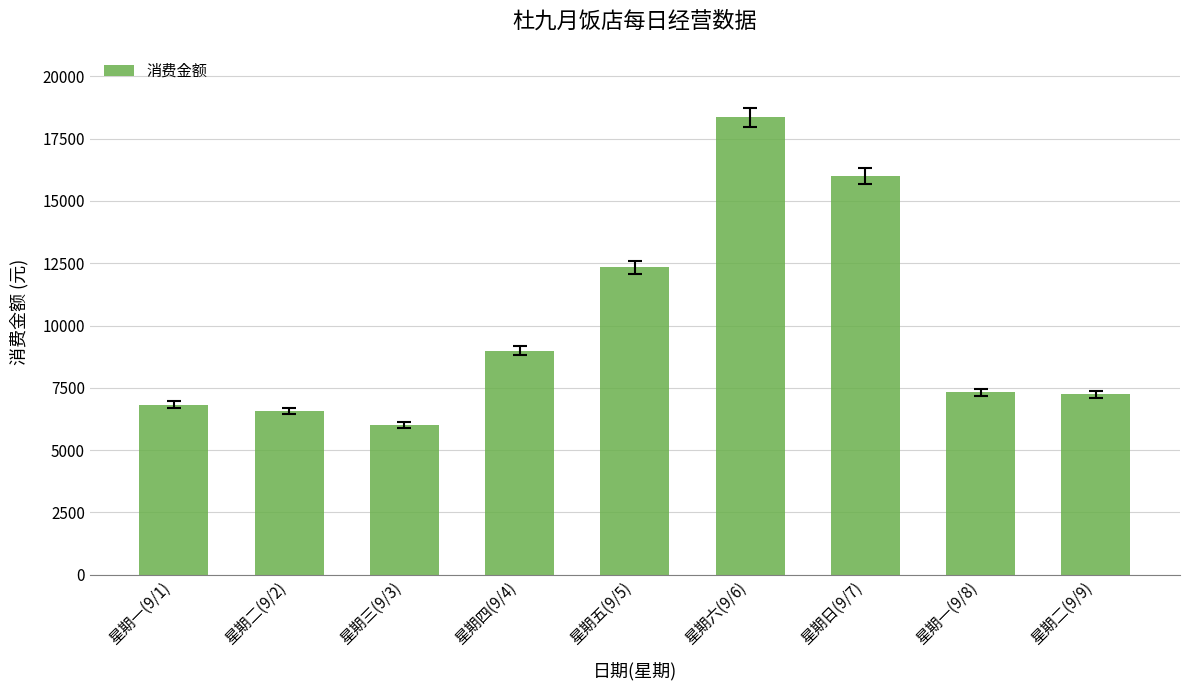

What is the value of the 2nd bar from the left?

6568